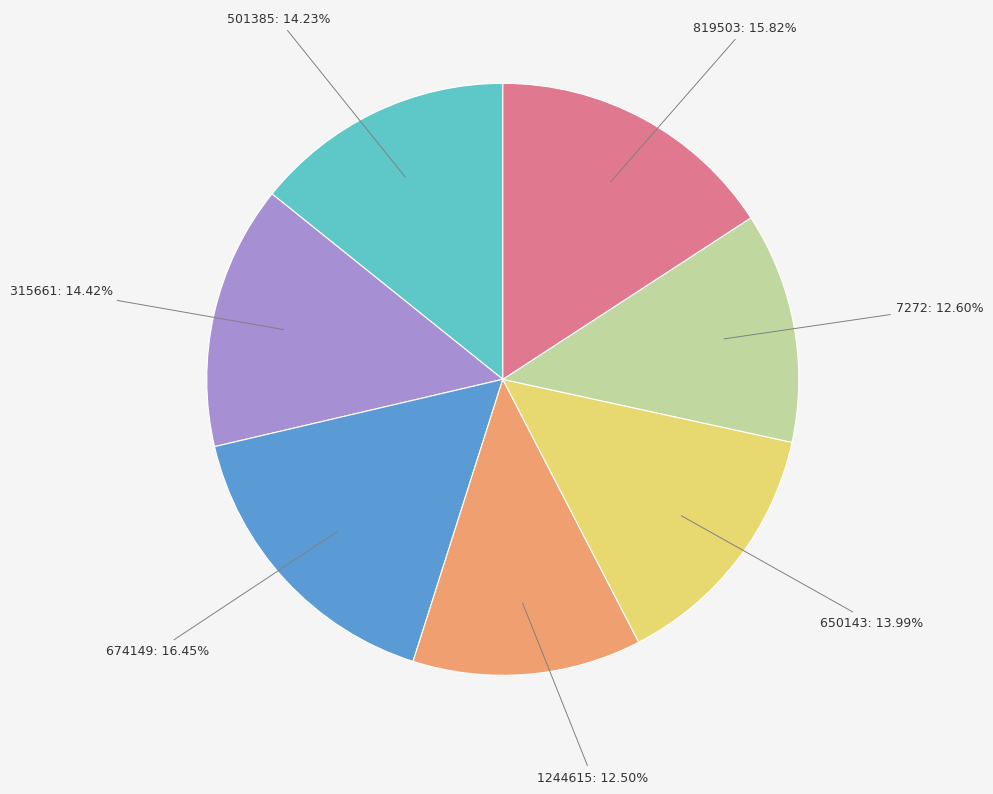

Is there a majority slice in this chart?

No